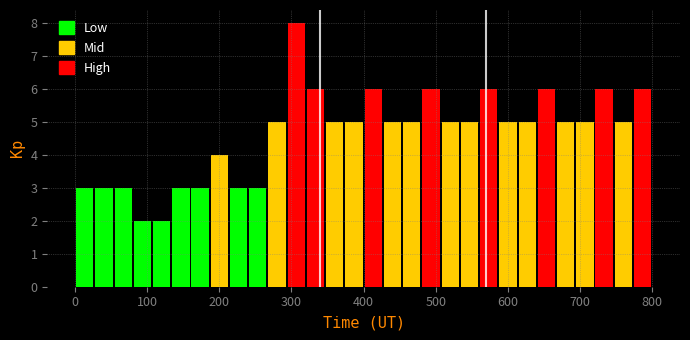

Read against the x-axis, roughly where is the centre of the tallest bar?

310